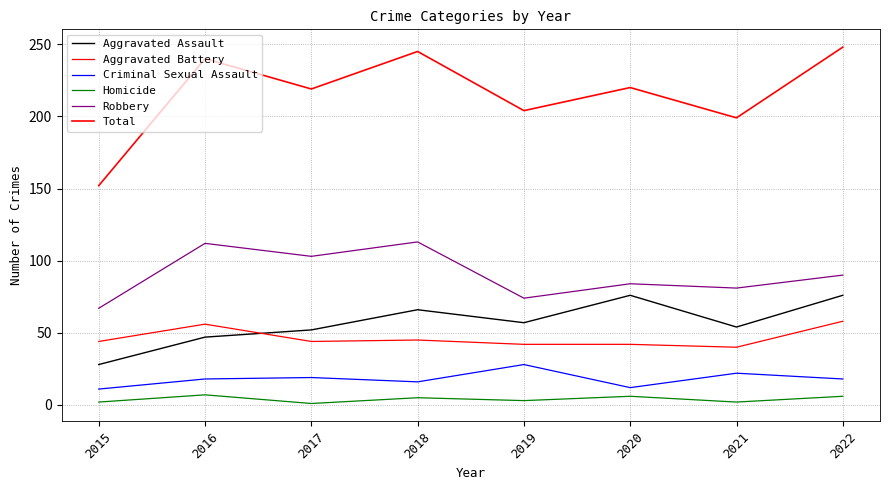

What is the value of the Aggravated Battery point at the 2nd from the left?

56